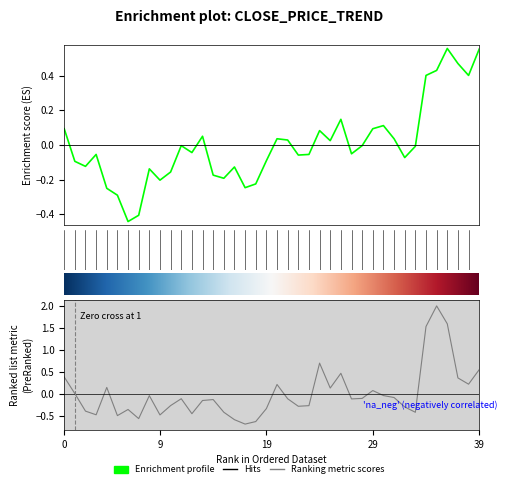

At which category does the chart reach its minimum across all series?

17